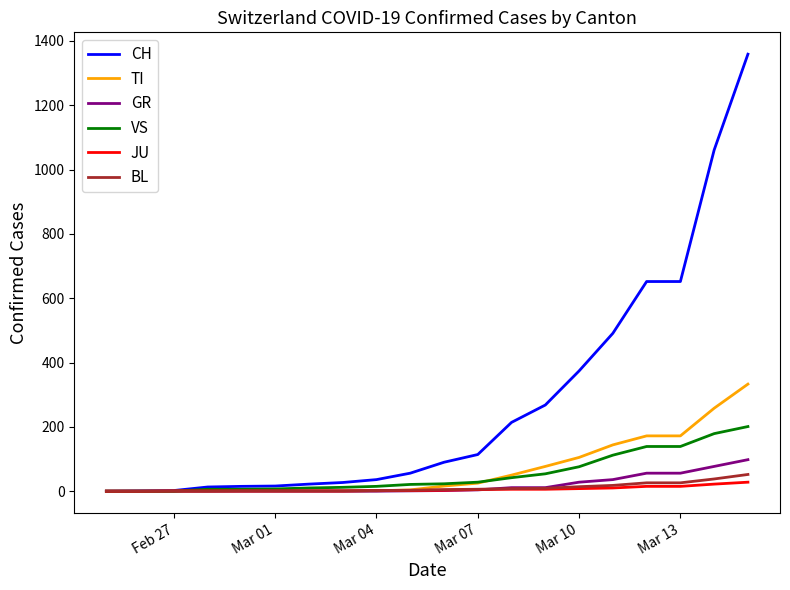

Does the chart have visible grid lines?

No